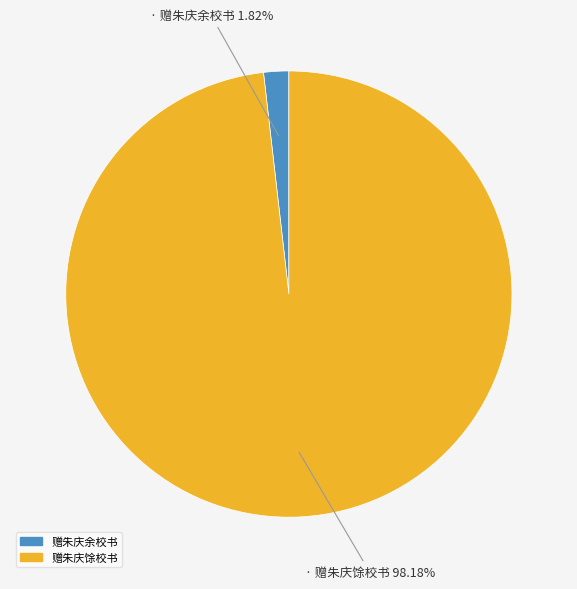

To the nearest percent, what percentage of the pie is 赠朱庆馀校书?

98%